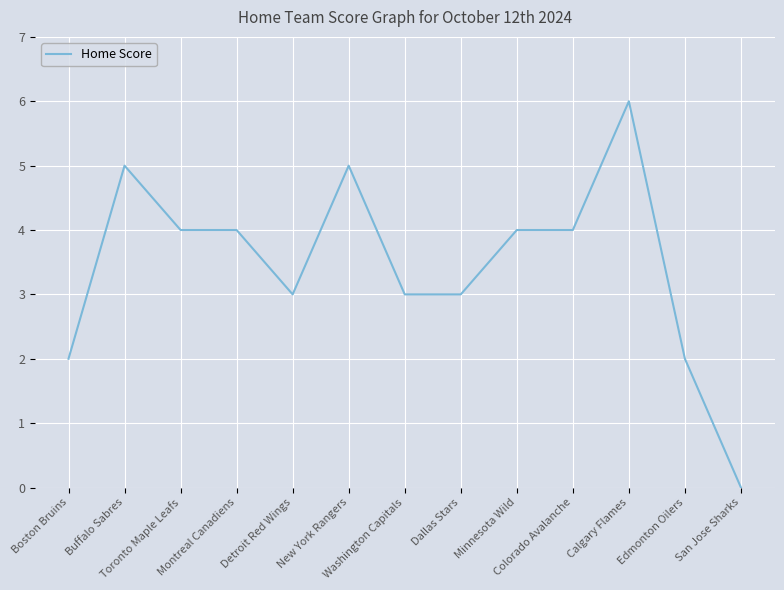

The value at Buffalo Sabres is 5. True or false?

True